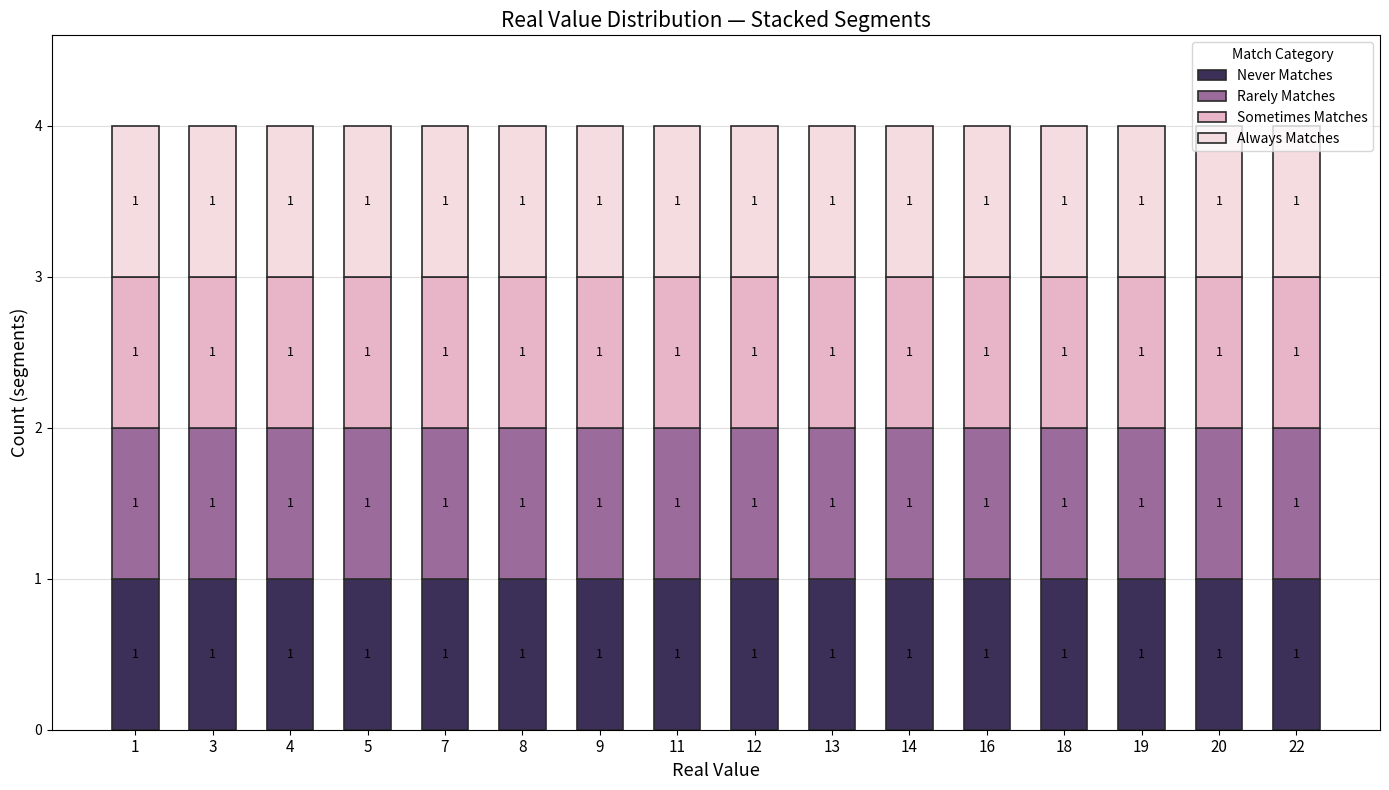

Between 14 and 19, which is larger?

19